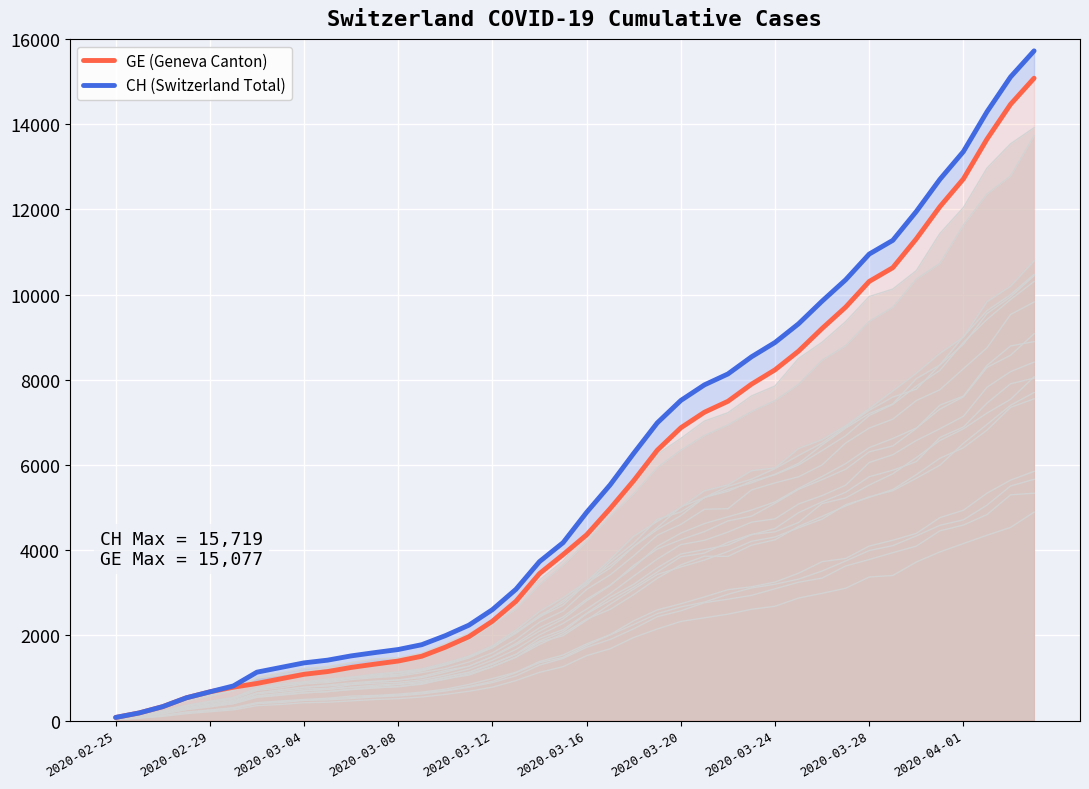

Rank the series by their average value, from lowest to highest.

GE (Geneva Canton), CH (Switzerland Total)